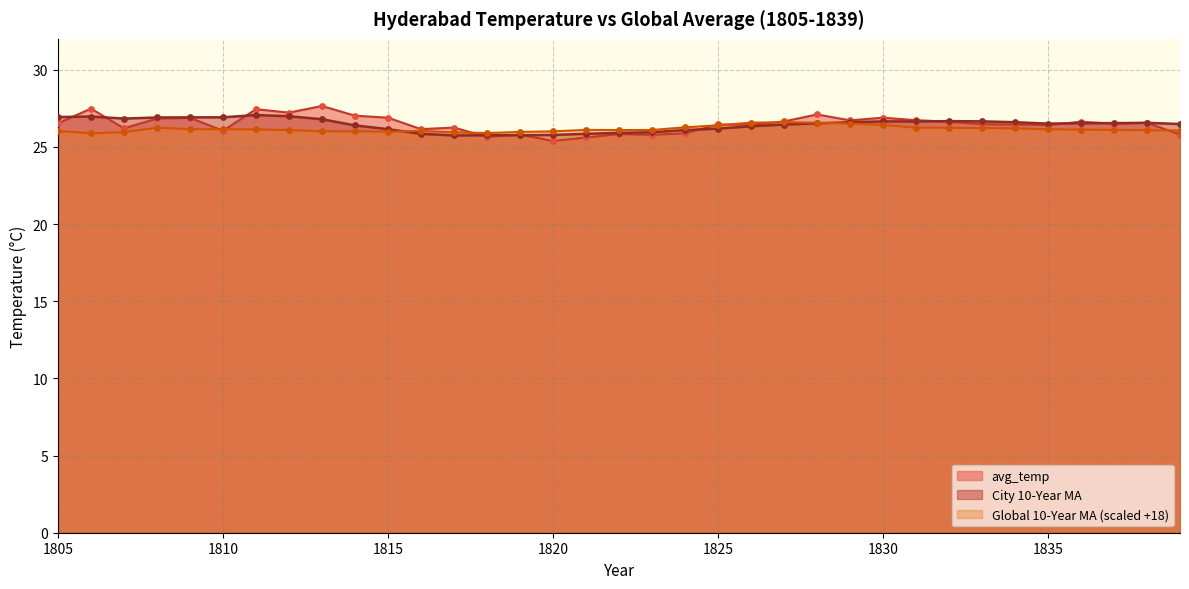

What is the total value across all series at 1817?

77.9